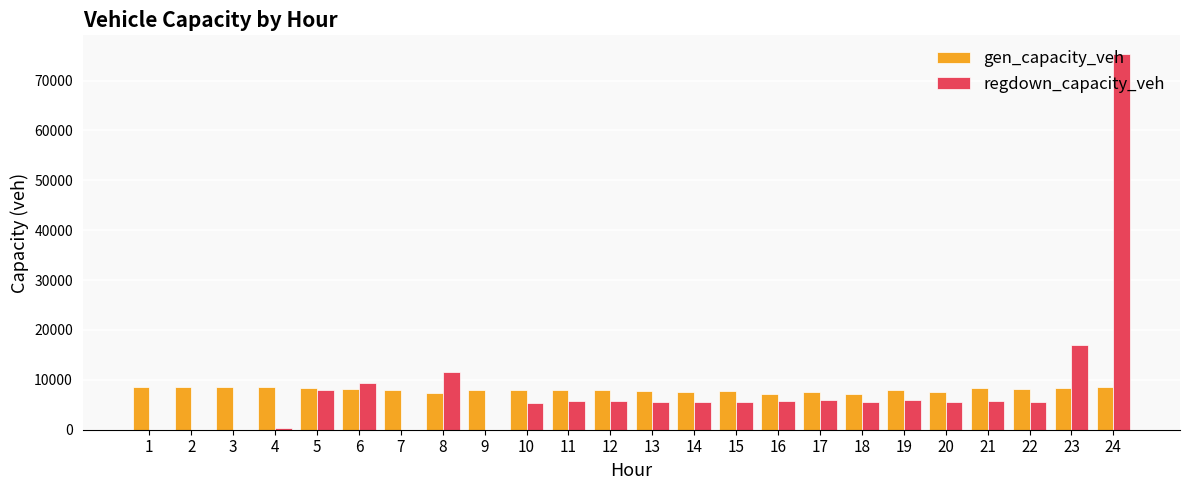

What is the sum of all regdown_capacity_veh values?

195141.3